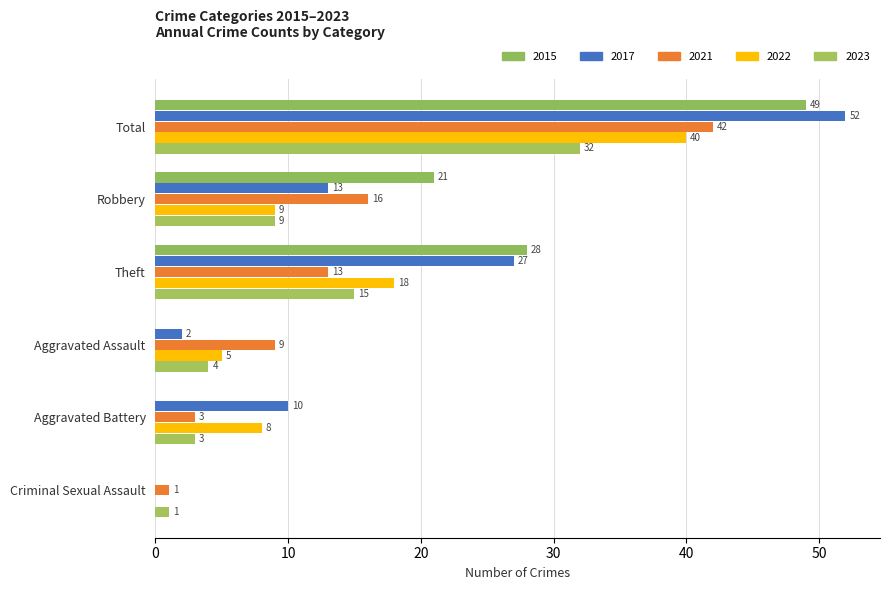

At how many categories does at least one series exceed 18?

3